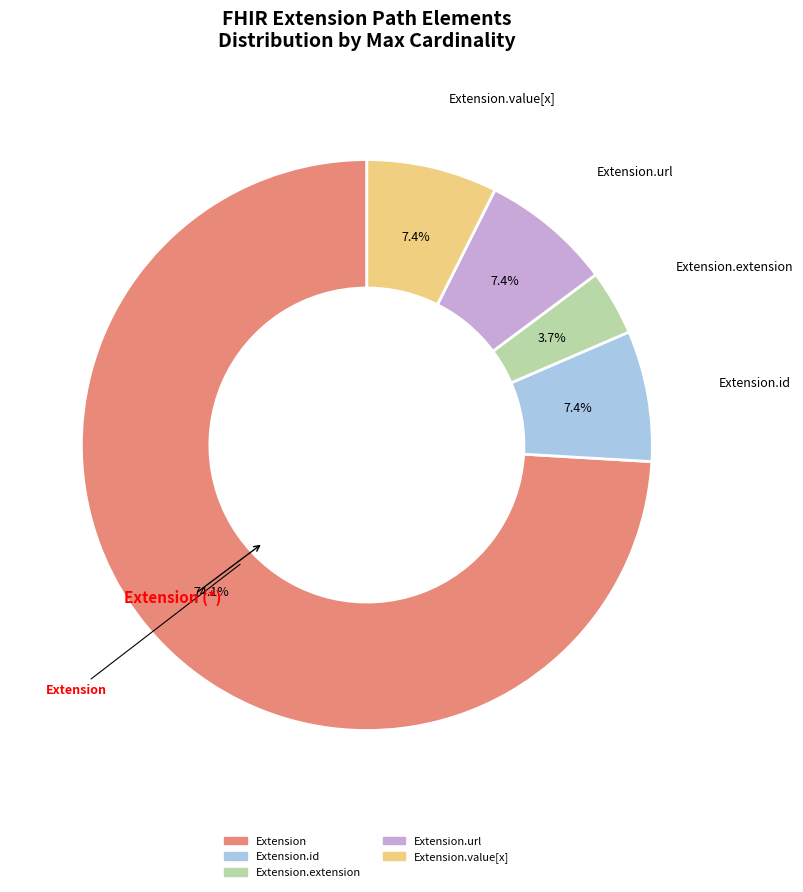

Is there a majority slice in this chart?

Yes